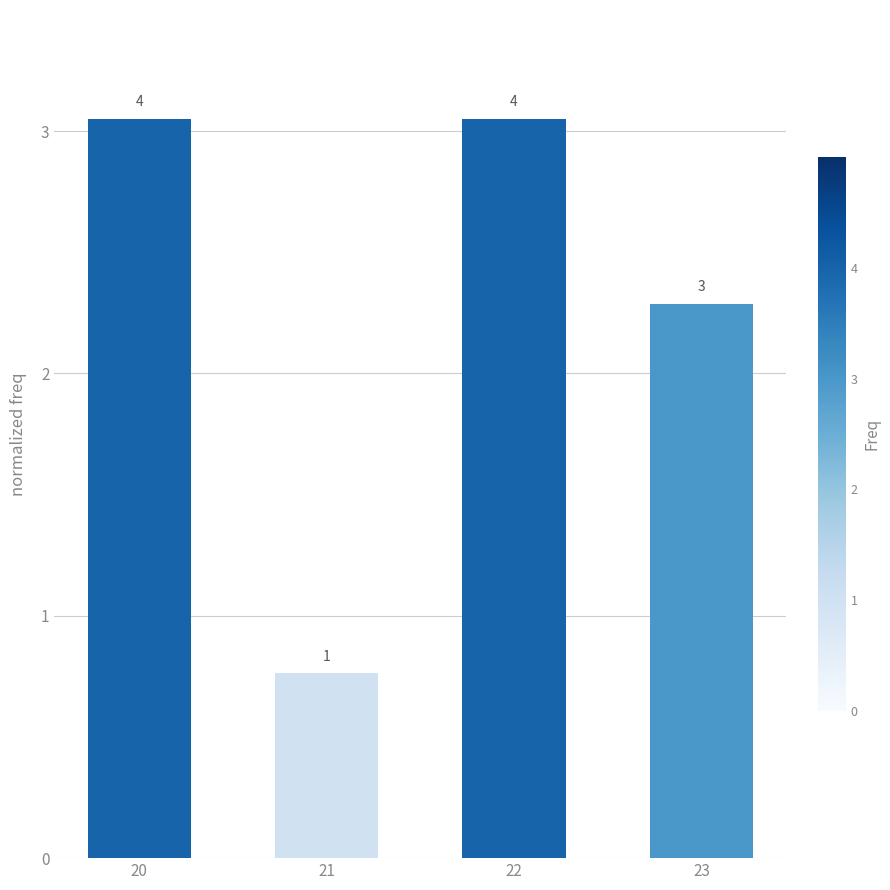

At which category does the chart reach its minimum across all series?

21